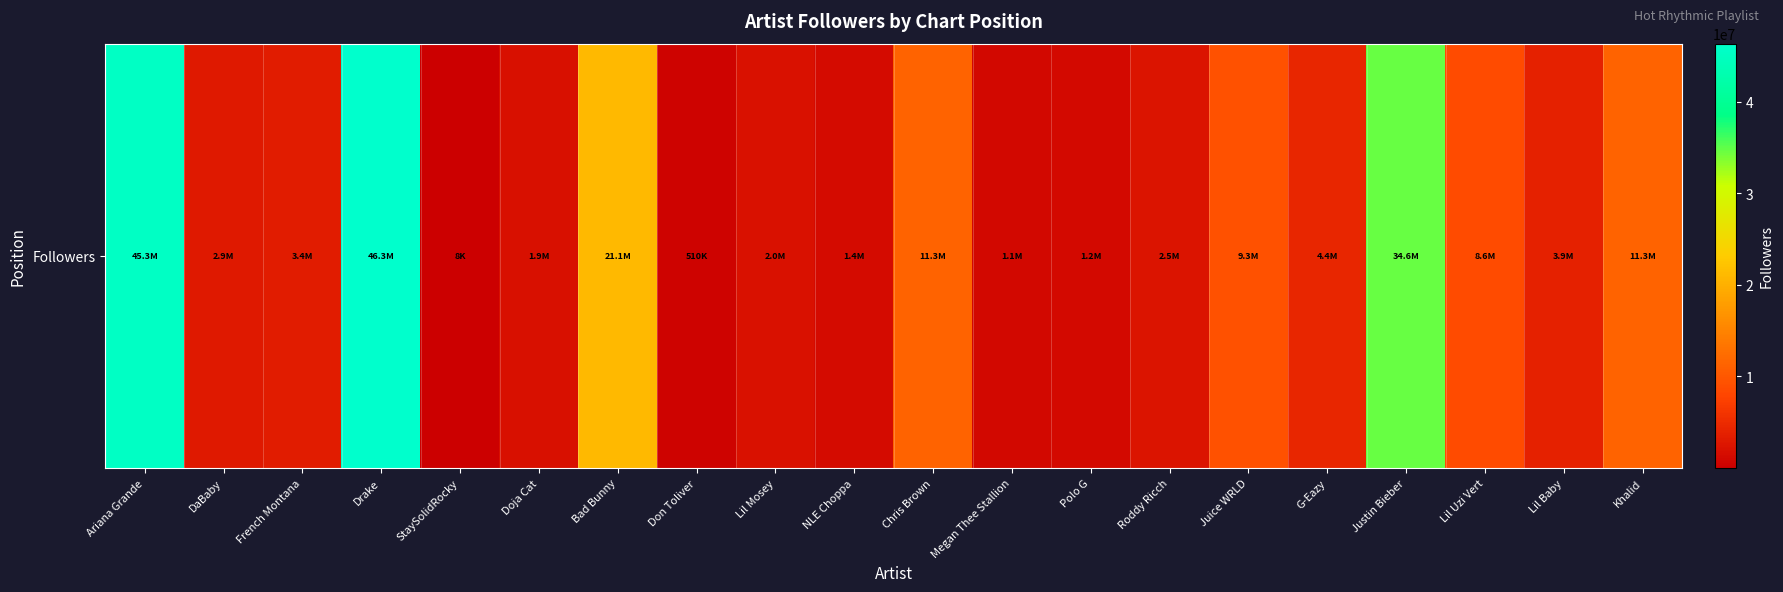

What value does the data have at Juice WRLD, to the nearest 50?

9315800